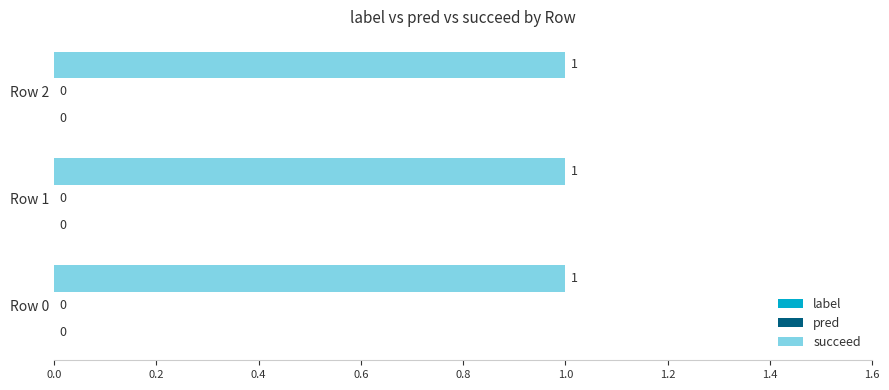

How many groups of bars are there?

3